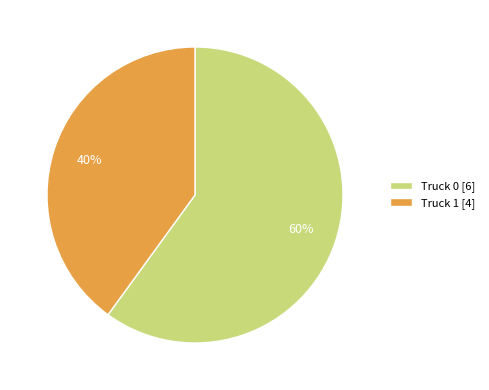

Does Truck 0 account for over 50% of the chart?

Yes